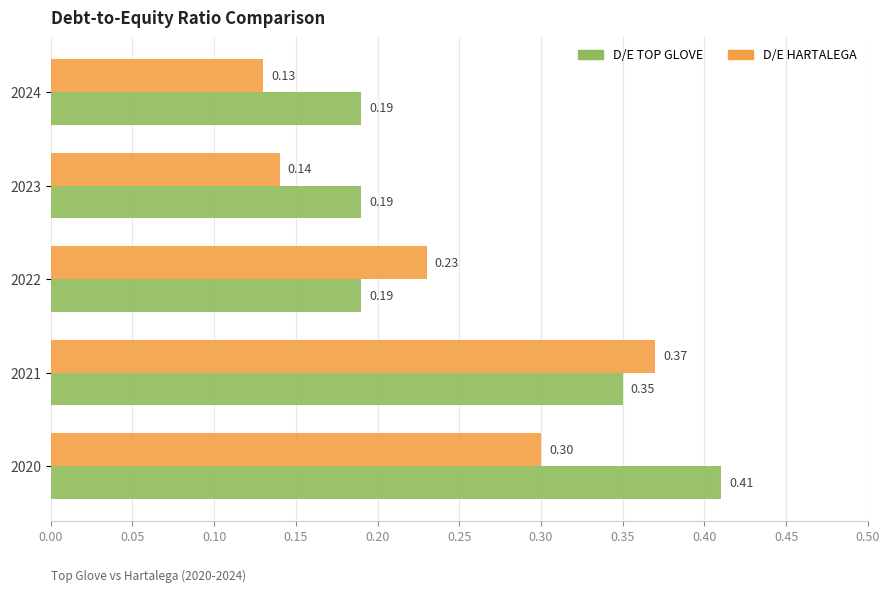

Between 2020 and 2023, which series saw the biggest shift?

D/E TOP GLOVE